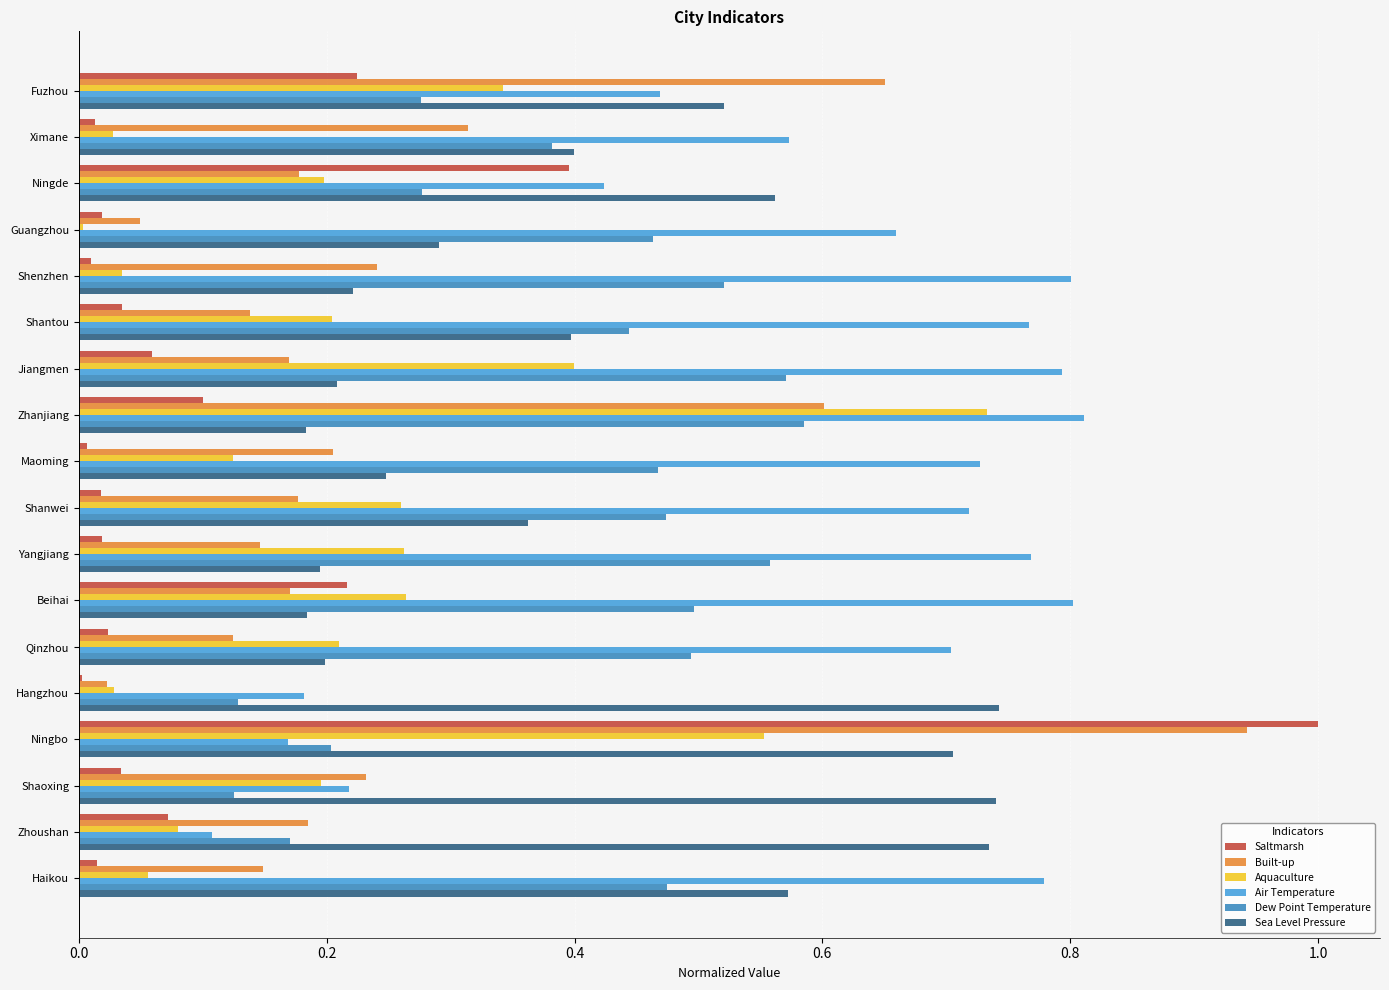

What is the sum of all Dew Point Temperature values?

7.1